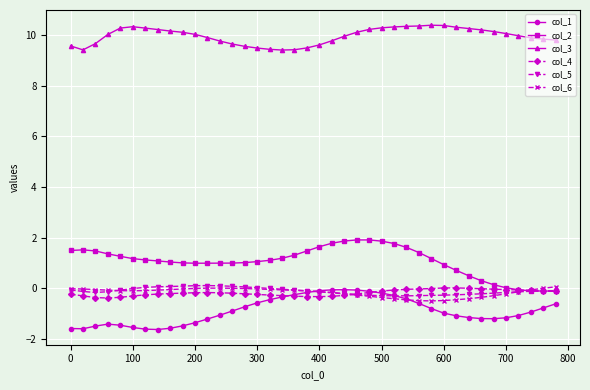

What is the minimum value for col_3?

9.4